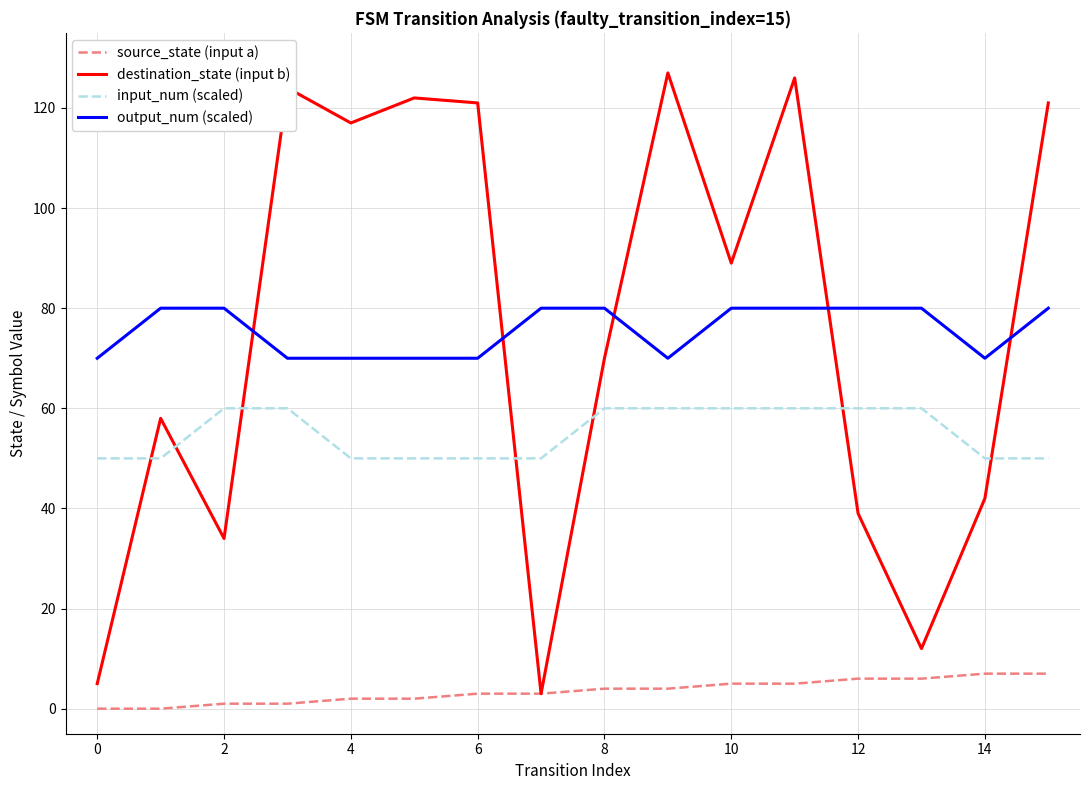

What are all the series names shown in the legend?

source_state (input a), destination_state (input b), input_num (scaled), output_num (scaled)